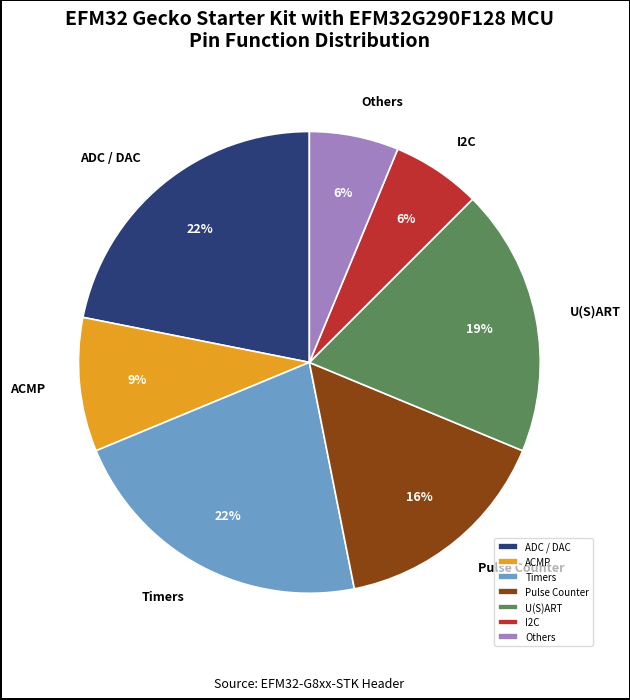

What is the ratio of the value at I2C to the value at Others?

1.0